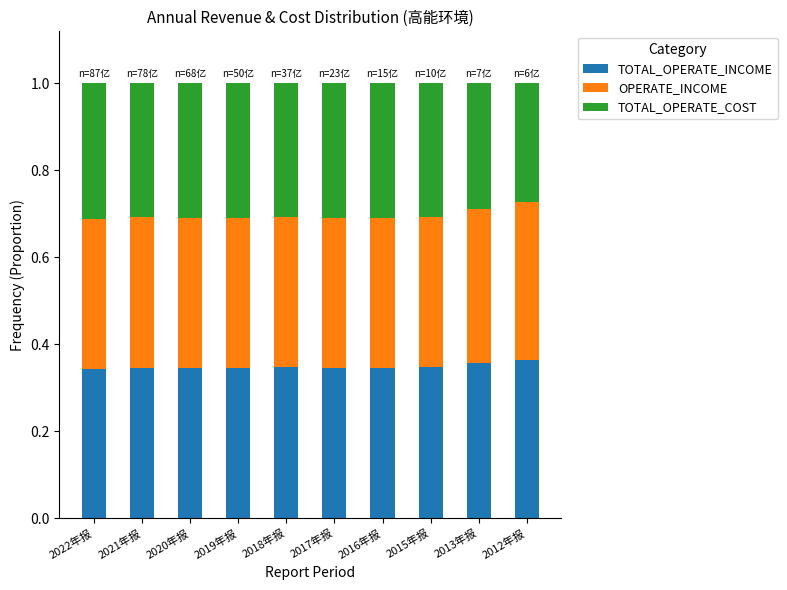

What is the total value across all series at 2017年报?

1.0